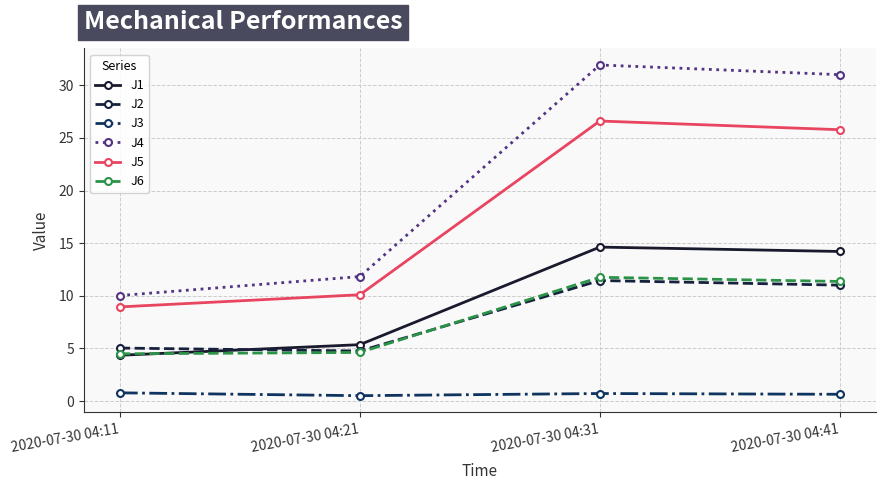

What is the value of the J1 point at the 4th from the left?

14.2